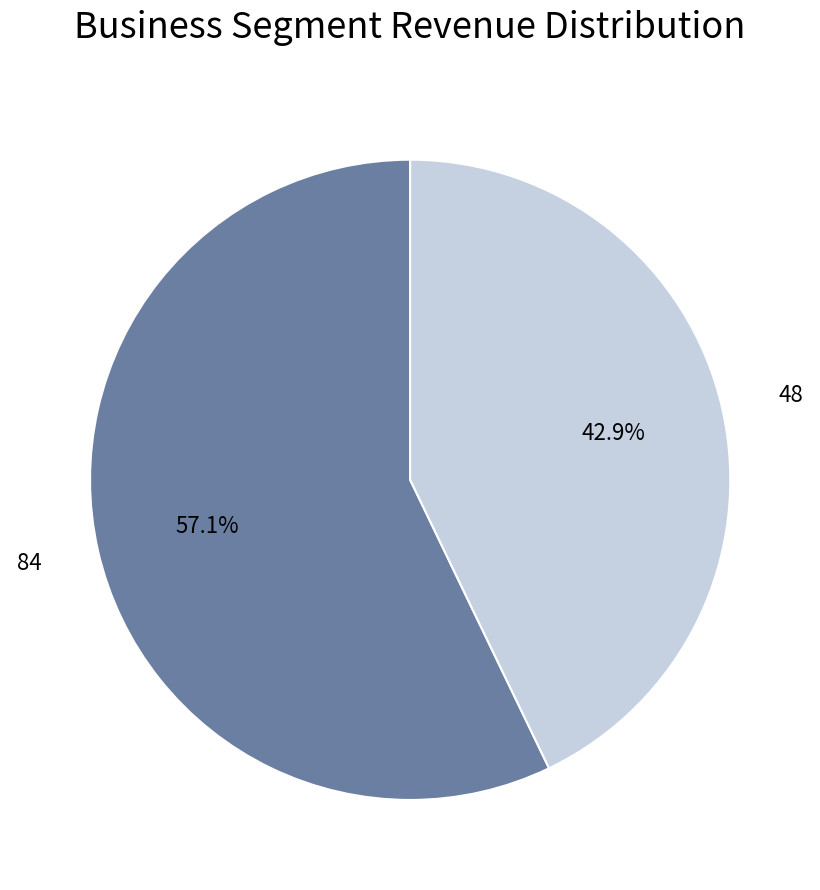

Is there a majority slice in this chart?

Yes